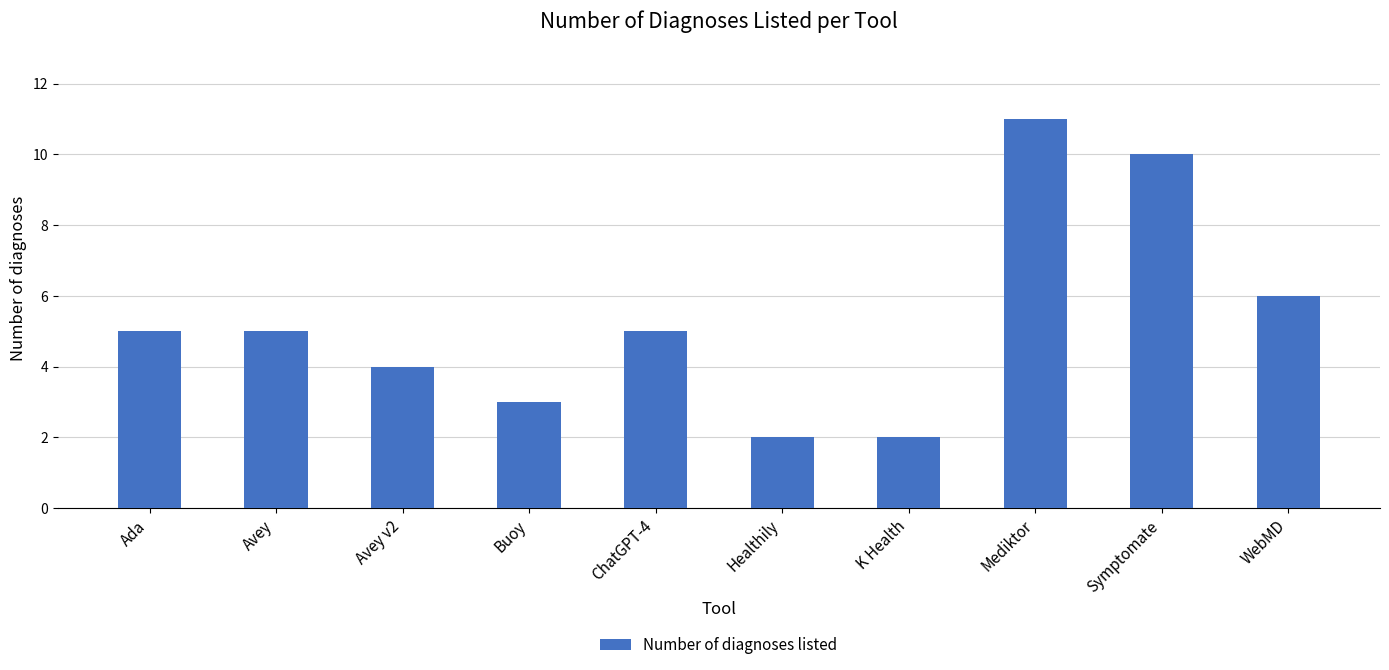

The value at Avey is 2. True or false?

False